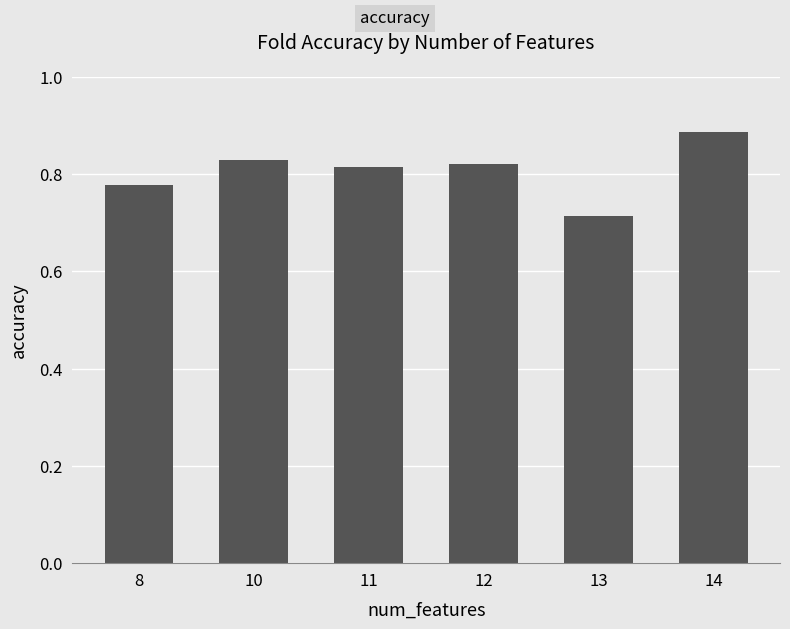

What is the difference between the second highest and minimum values?

0.1